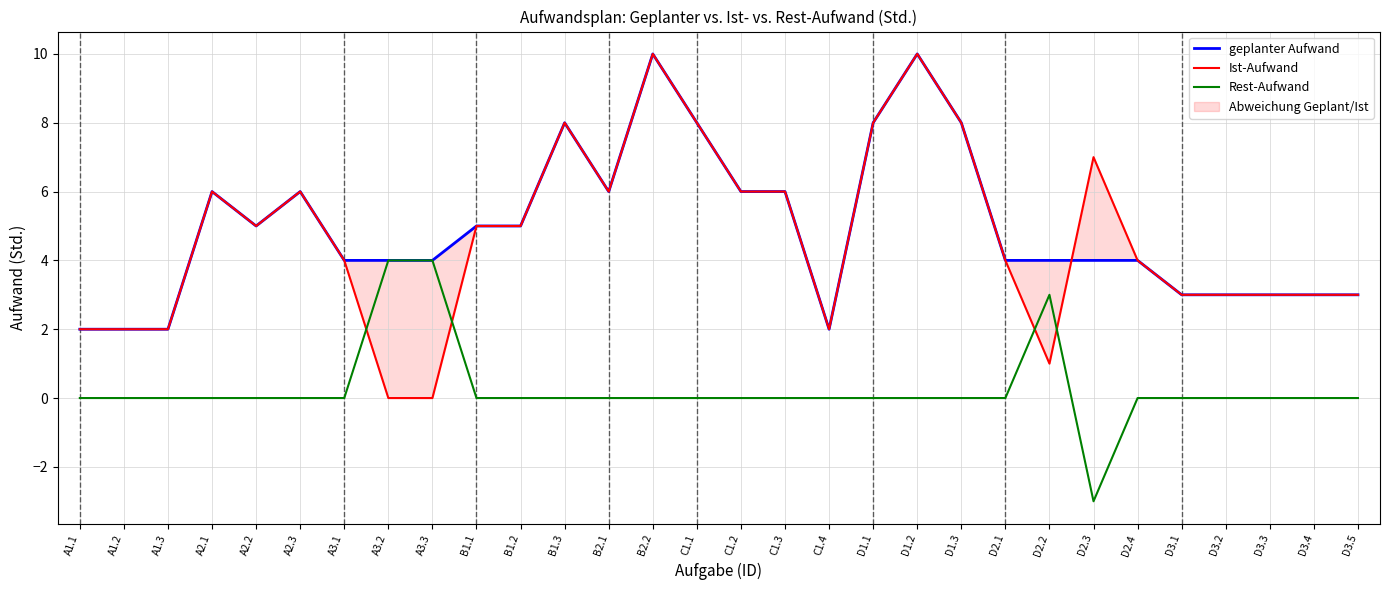

What is the label of the 11th point from the left?

B1.2